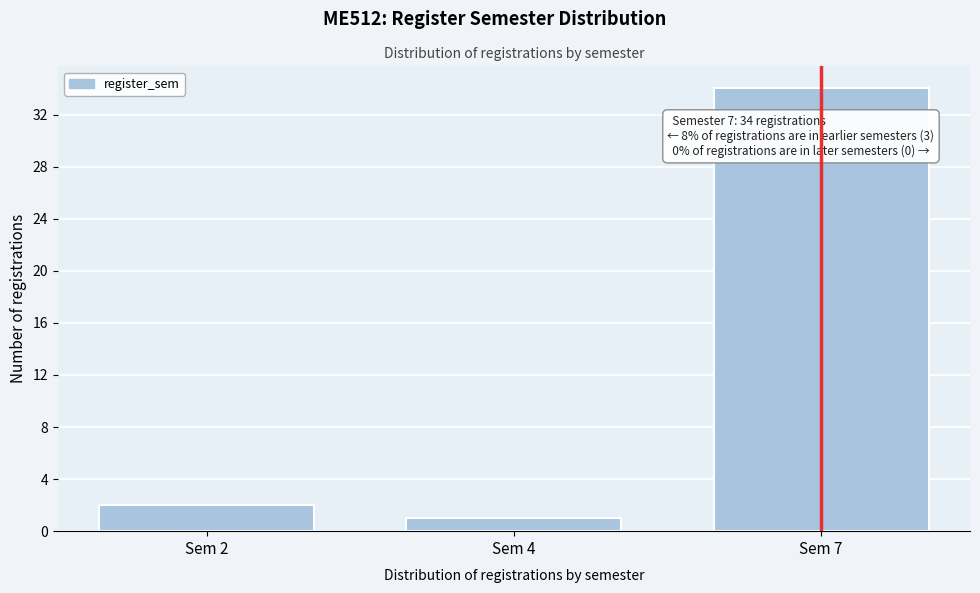

Reading left to right, what are all the values shown in this chart?

2	1	34